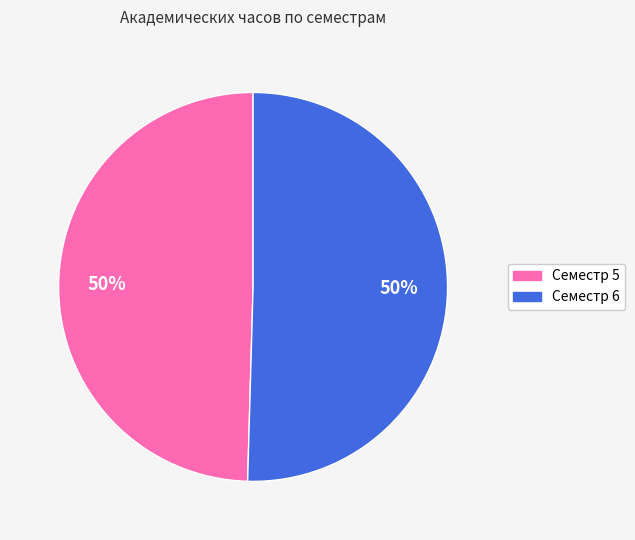

Combined, do Семестр 5 and Семестр 6 account for over 50%?

Yes